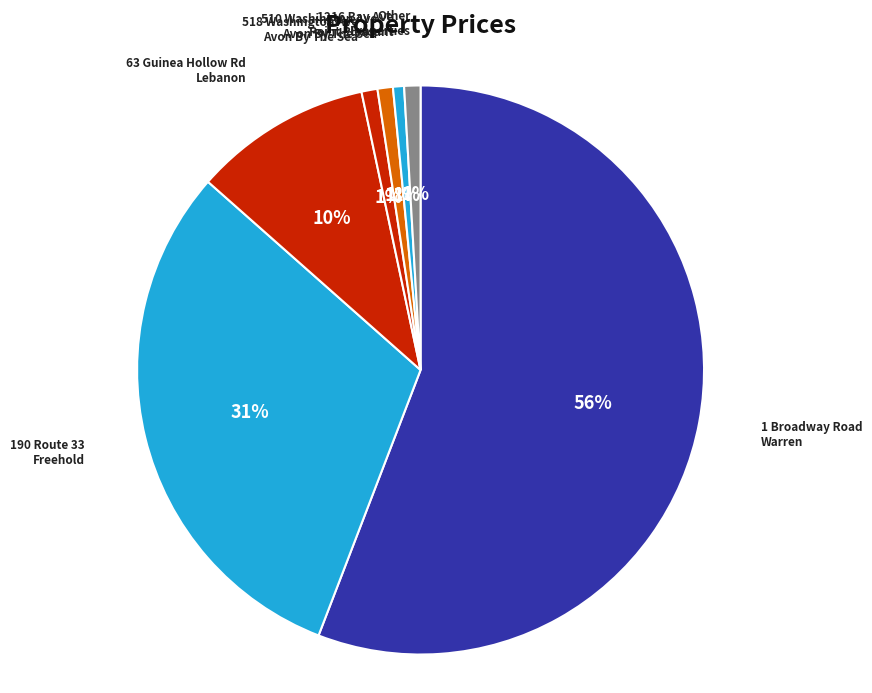

Is it true that 1 Broadway Road Warren is 56% of the pie?

True